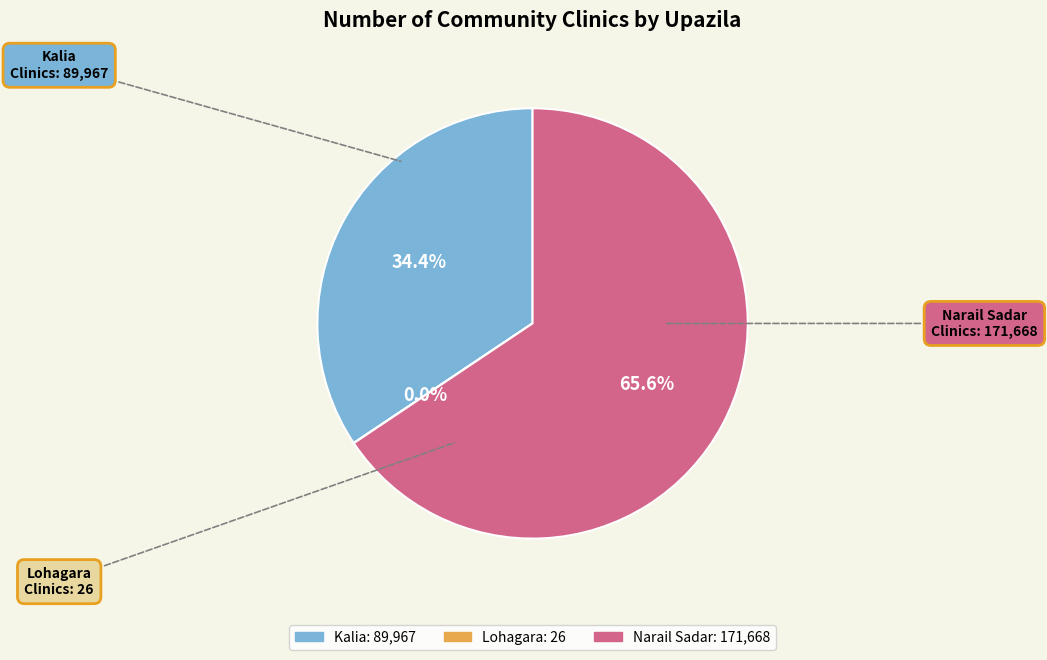

What is the largest slice in the pie chart?

Narail Sadar